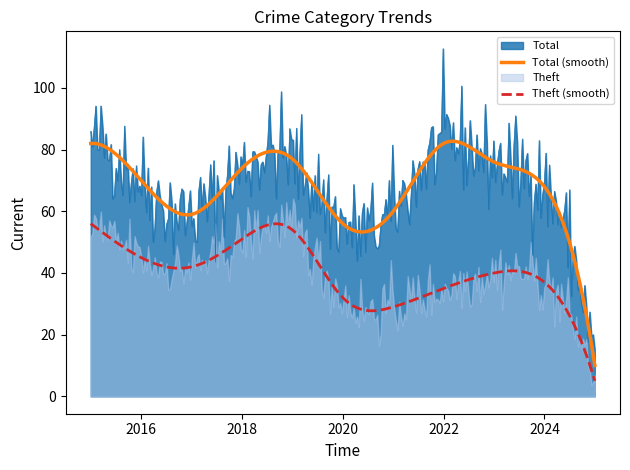

True or false: Aggravated Assault and Theft intersect in this chart.

False